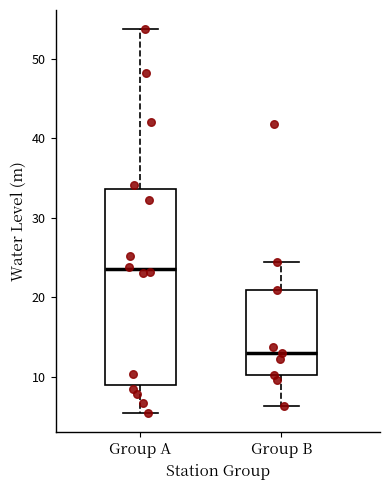

Where does the median line of the box for Group B sit on the y-axis? The values are not printed on the chart, so give them approximately, as read against the axis.

13